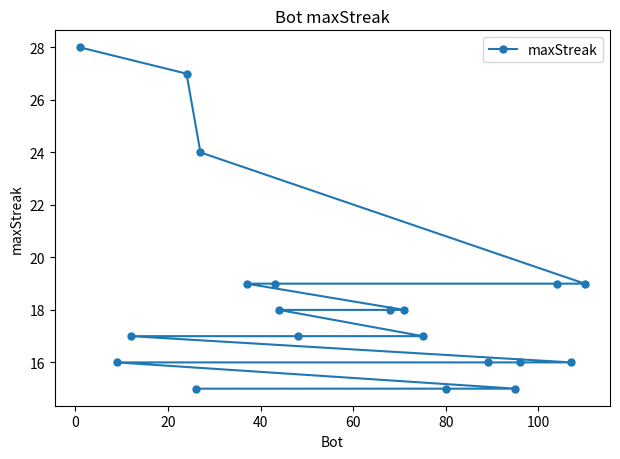

What is the value of the 10th point from the left?

17